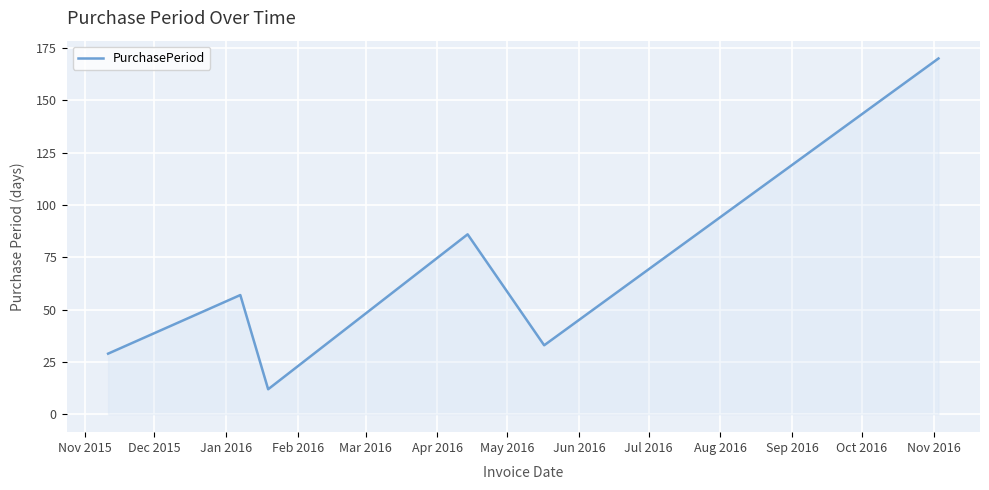

What is the difference between the maximum and minimum values?

158